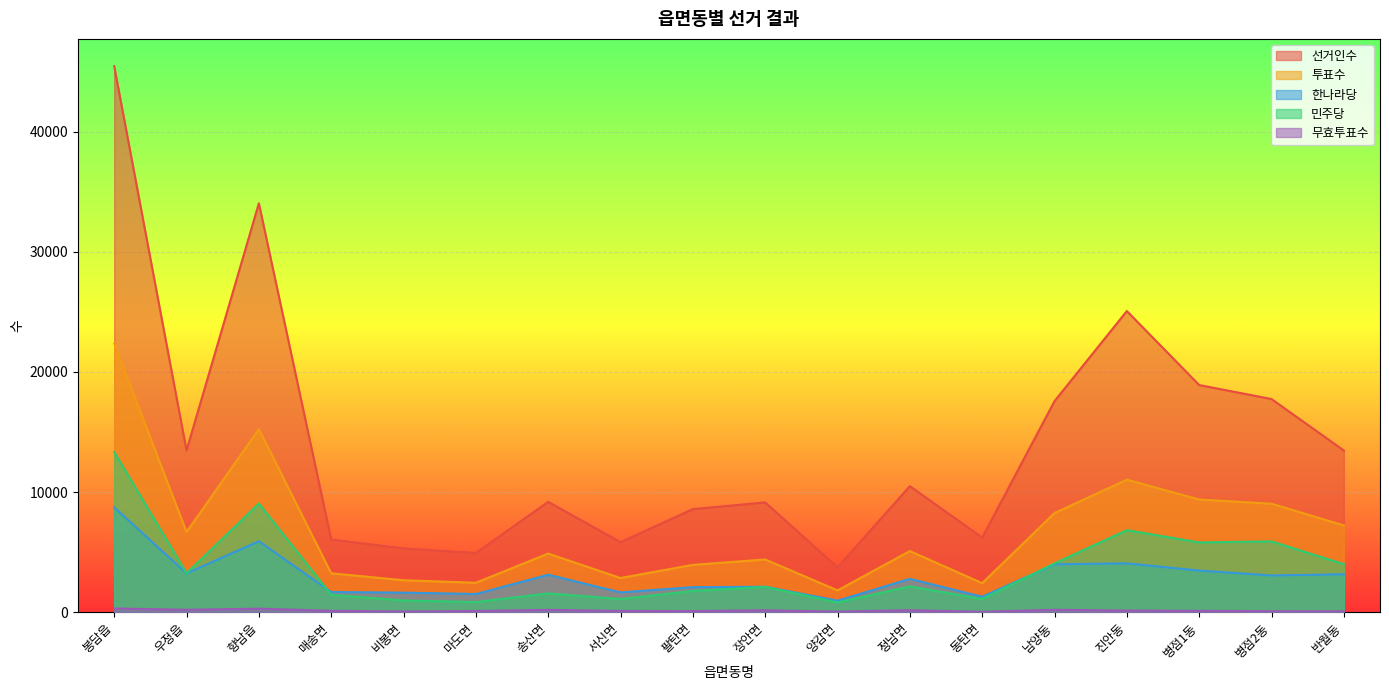

True or false: 한나라당 and 투표수 cross at least once.

False